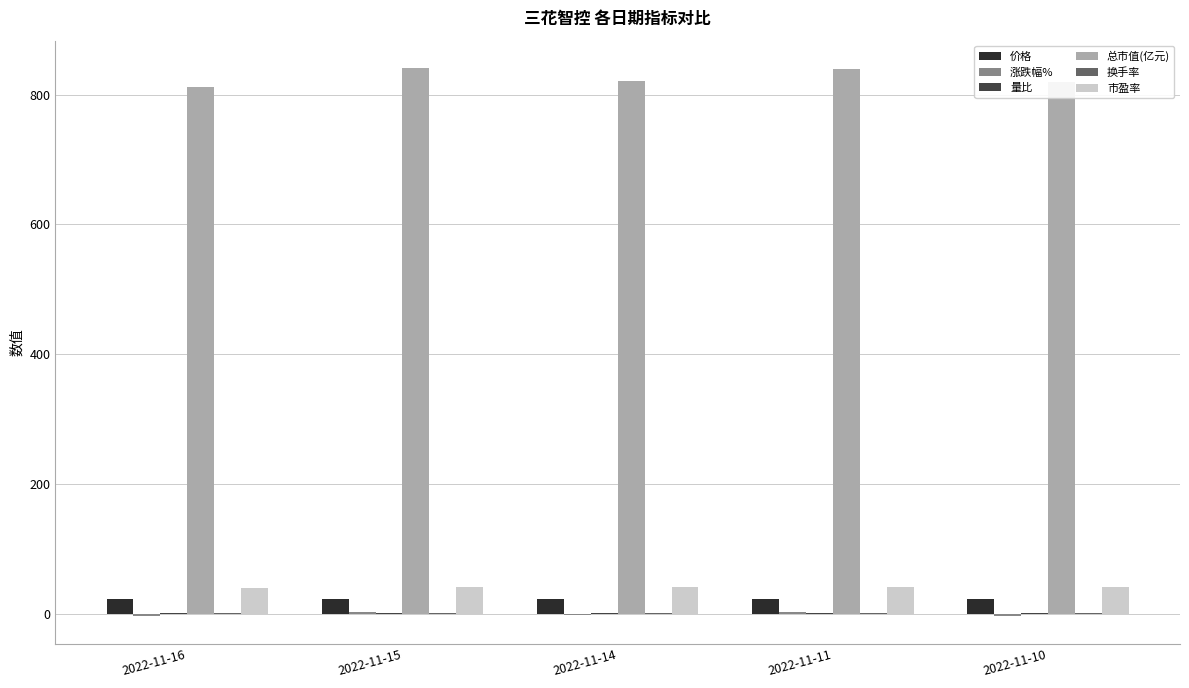

What is the difference between the 市盈率 values at 2022-11-15 and 2022-11-11?

0.1